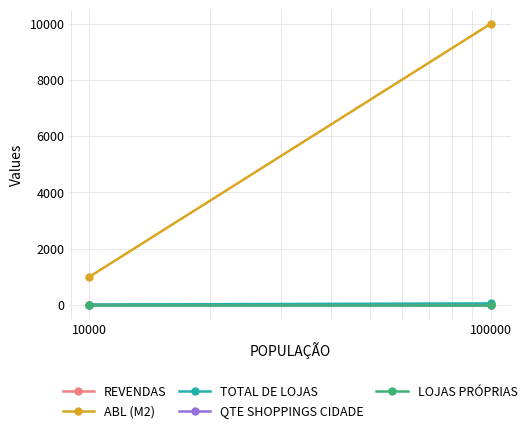

What is the value of the REVENDAS point at the 2nd from the left?

4